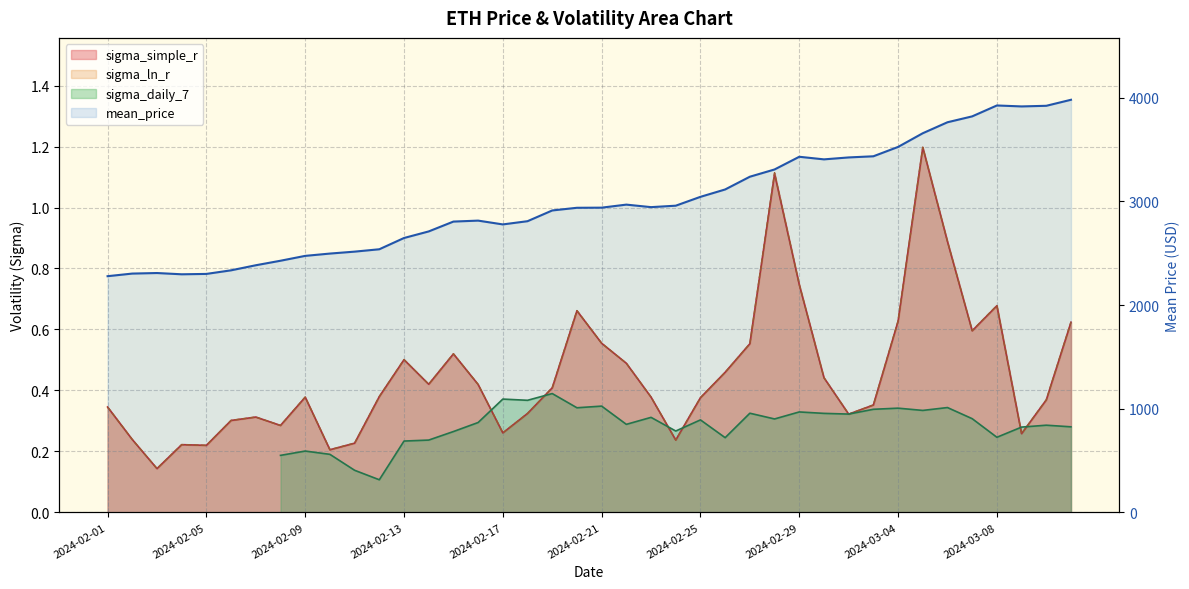

The value at 13 is 1218.4. True or false?

False